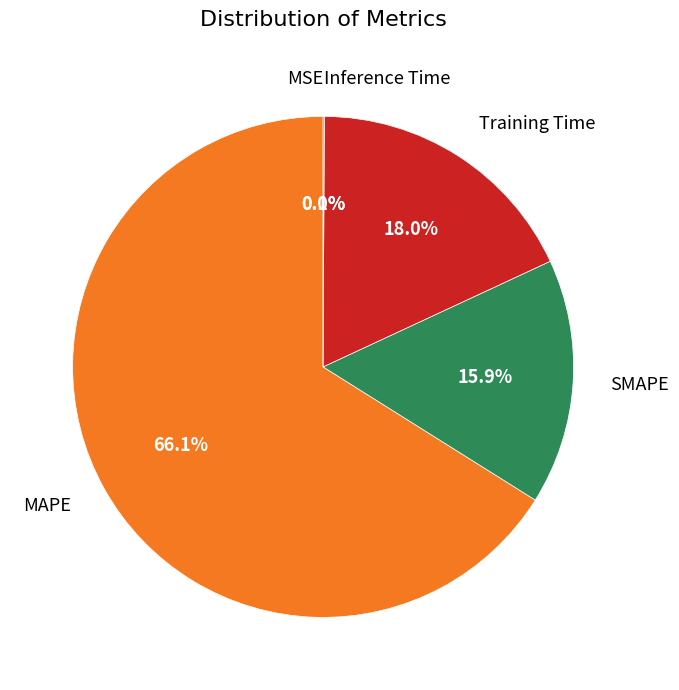

Is there a majority slice in this chart?

Yes